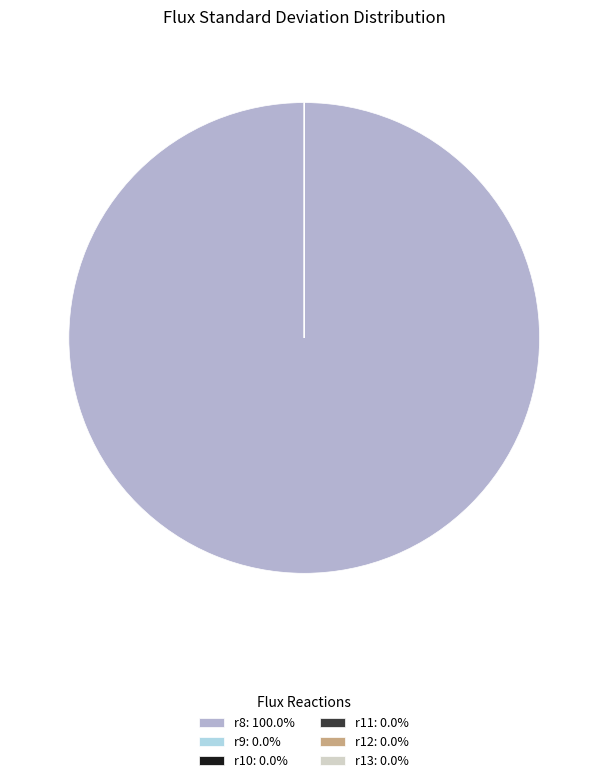

Does r8: 100.0% represent more than half of the total?

Yes